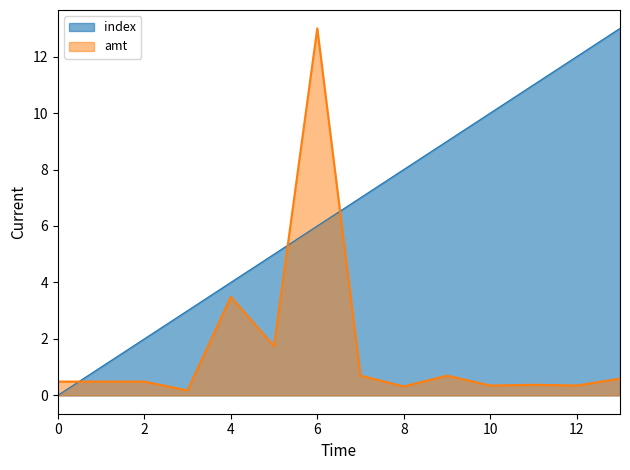

What is the difference between the maximum and minimum values in the amt series?

12.8